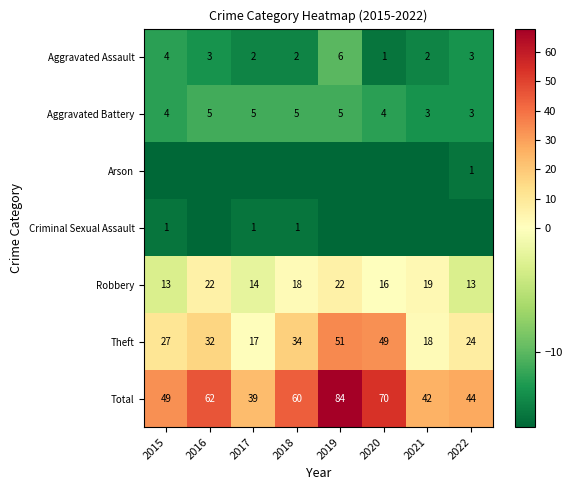

At 2021, list the series in order from largest to smallest.

Total, Robbery, Theft, Aggravated Battery, Aggravated Assault, Arson, Criminal Sexual Assault